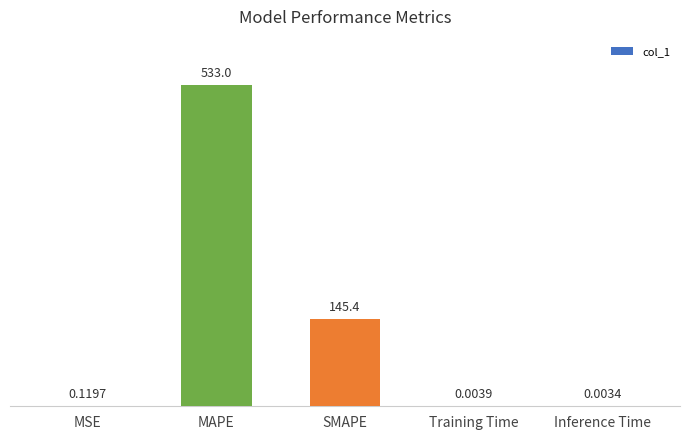

Where is the data nearest to the value 266?

SMAPE